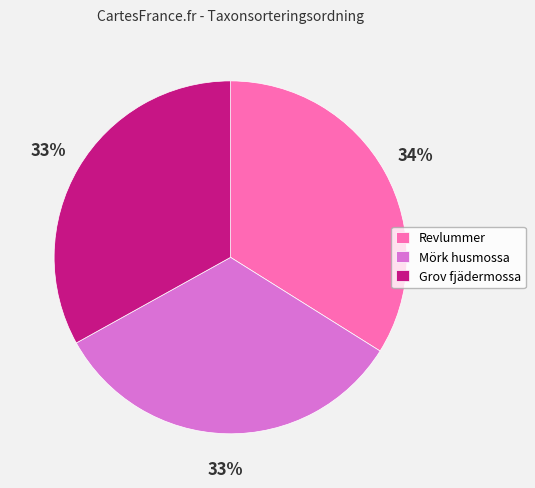

How many segments does this pie chart have?

3